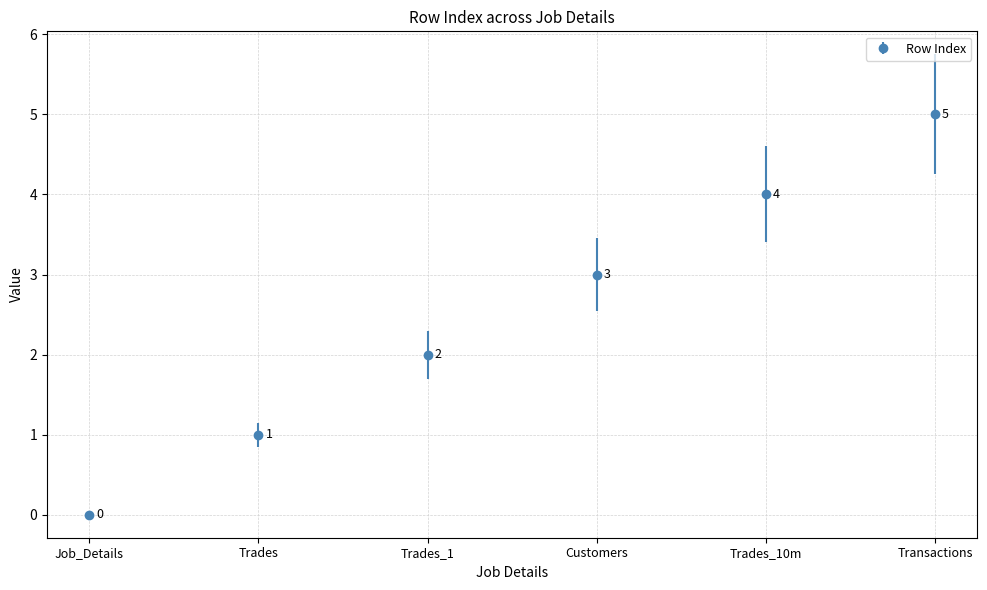

What is the label of the 1st point from the right?

Transactions